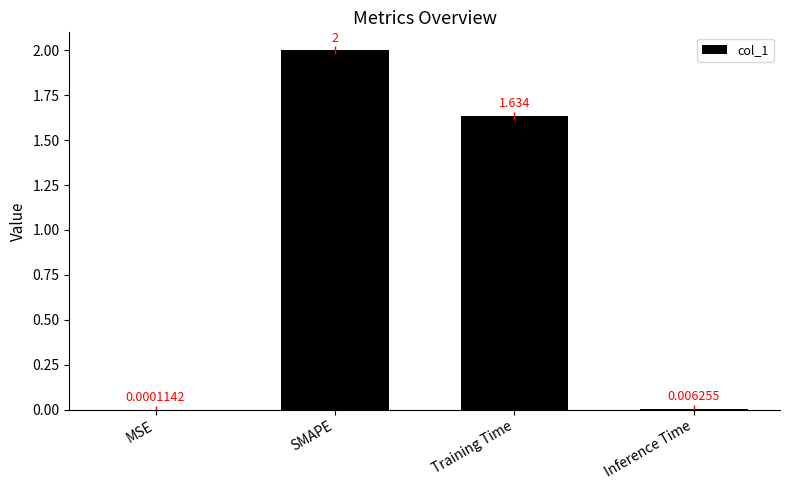

Between Inference Time and SMAPE, which is larger?

SMAPE